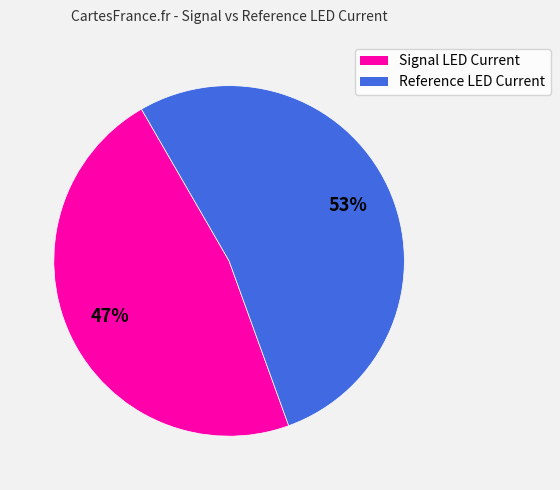

What is the ratio of the value at Reference LED Current to the value at Signal LED Current?

1.1